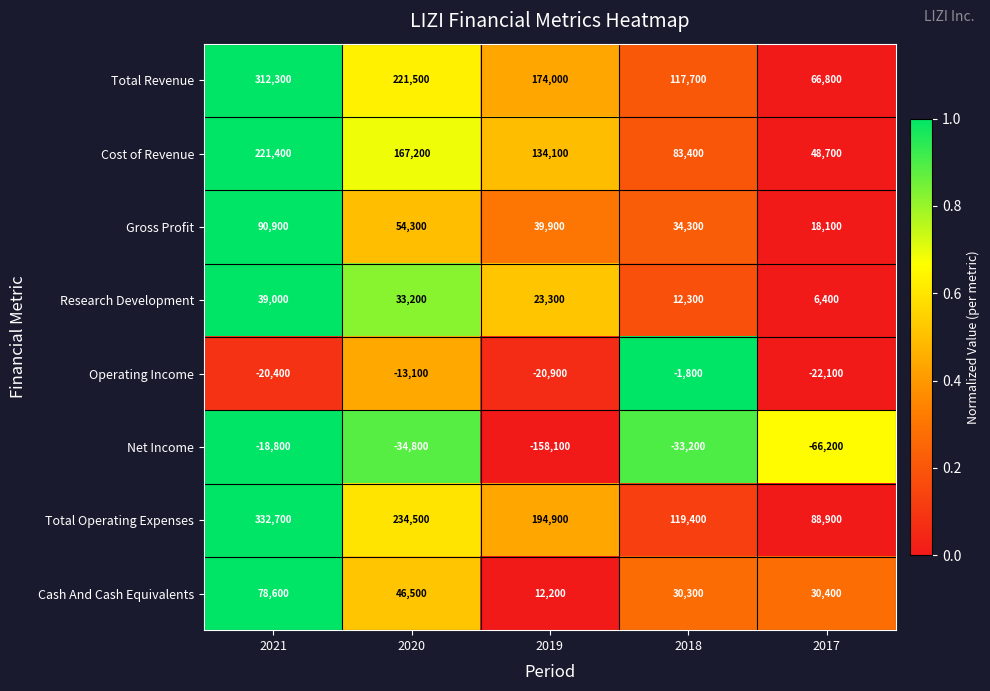

What is the total value across all series at 2018?

362400